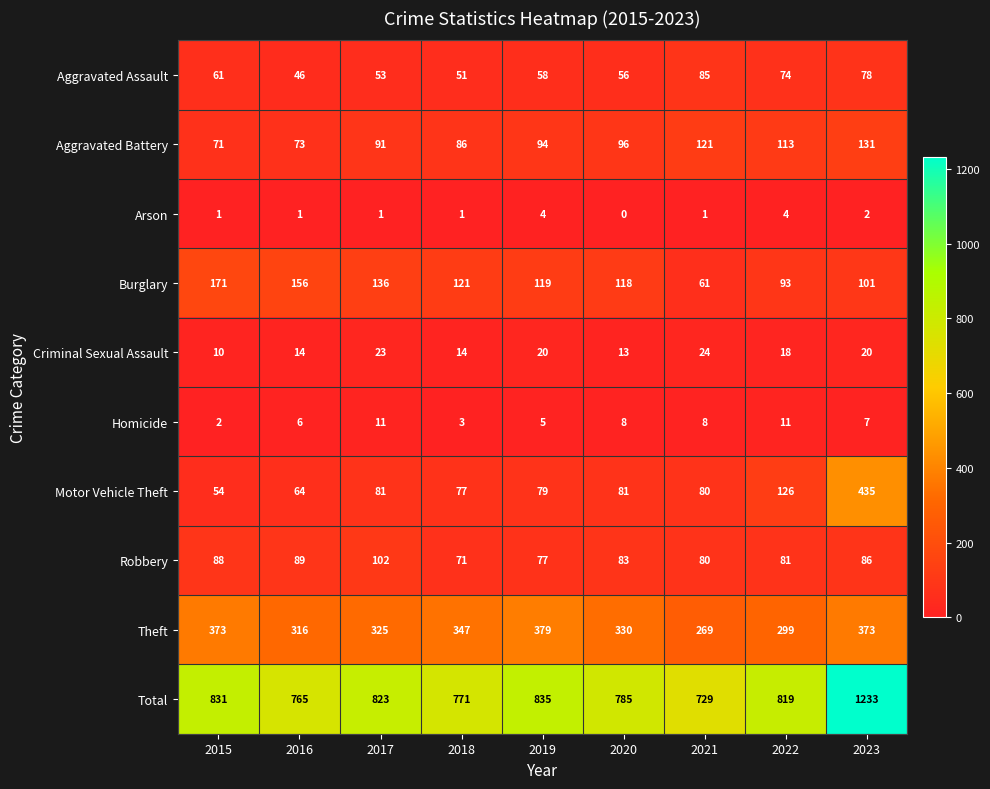

Where is Total nearest to the value 981?

2019